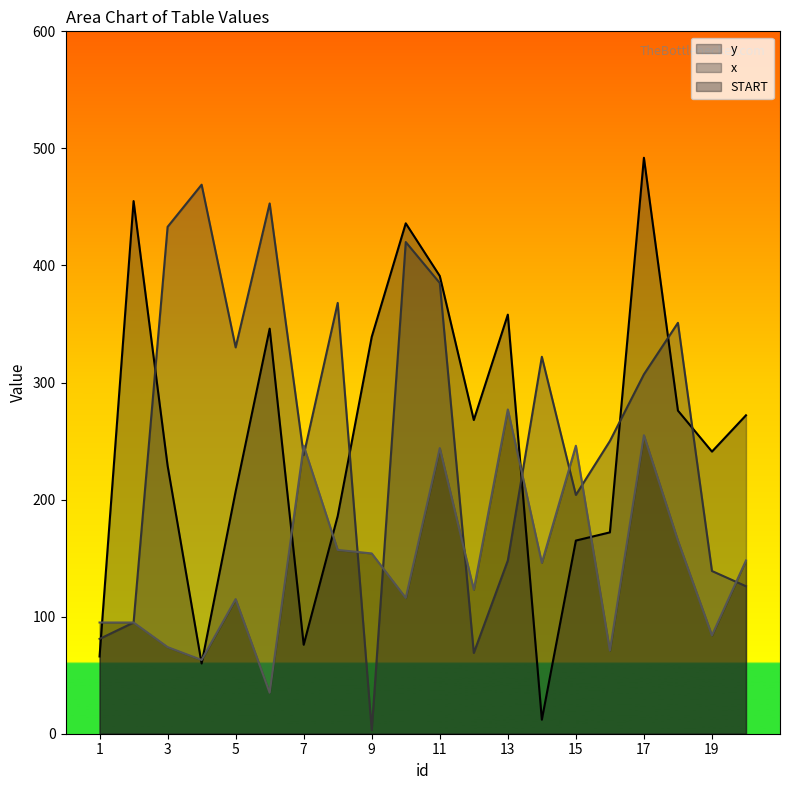

Which category has the lowest value in the y series?

14